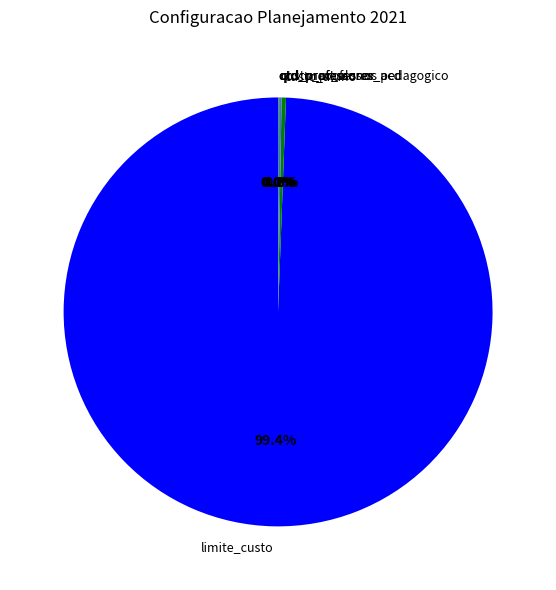

Which category has the biggest portion of the pie?

limite_custo